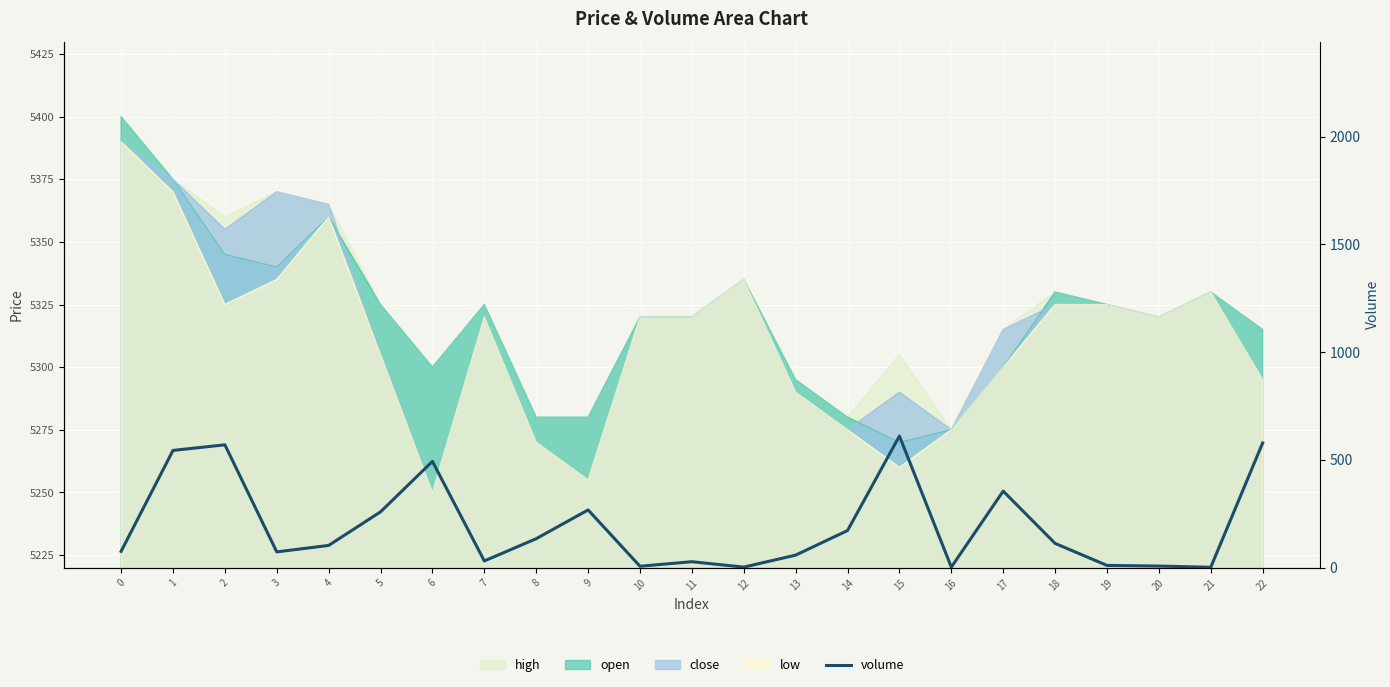

True or false: the data has more than 2 interior local peaks.

True